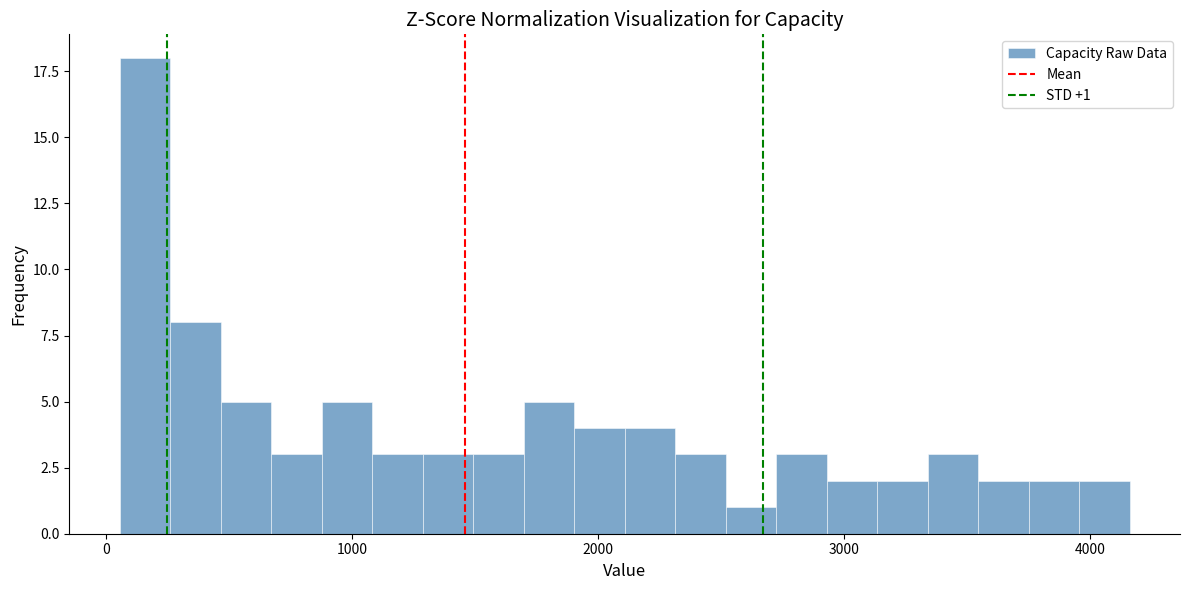

Read against the x-axis, roughly where is the centre of the tallest bar?

200